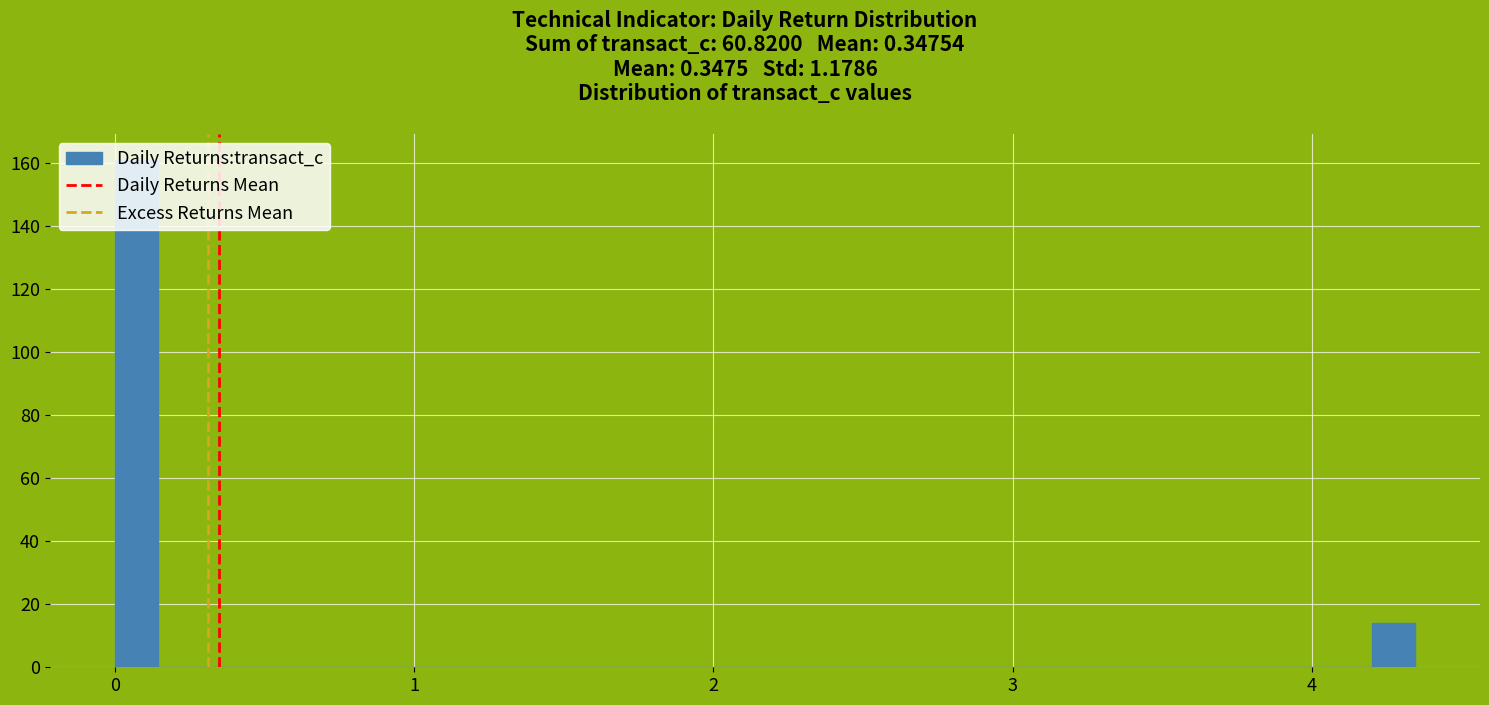

Around what value on the x-axis is the tallest bar? Give the approximate position of its centre, as read against the axis.

0.1